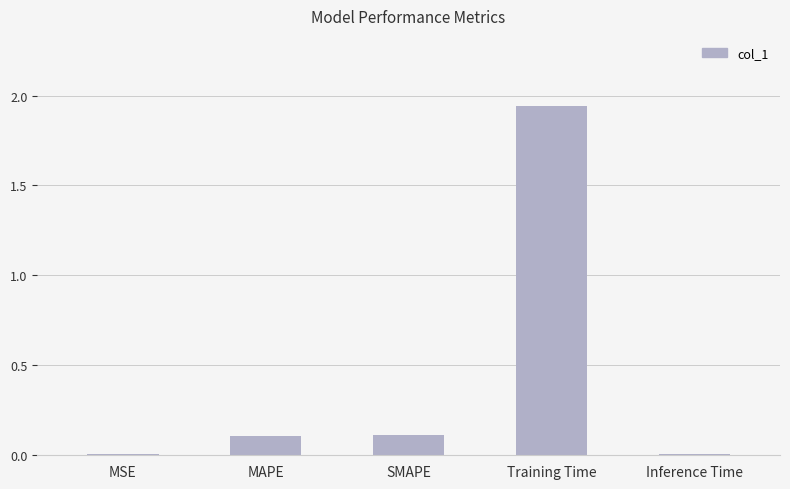

How many categories are shown in the chart?

5